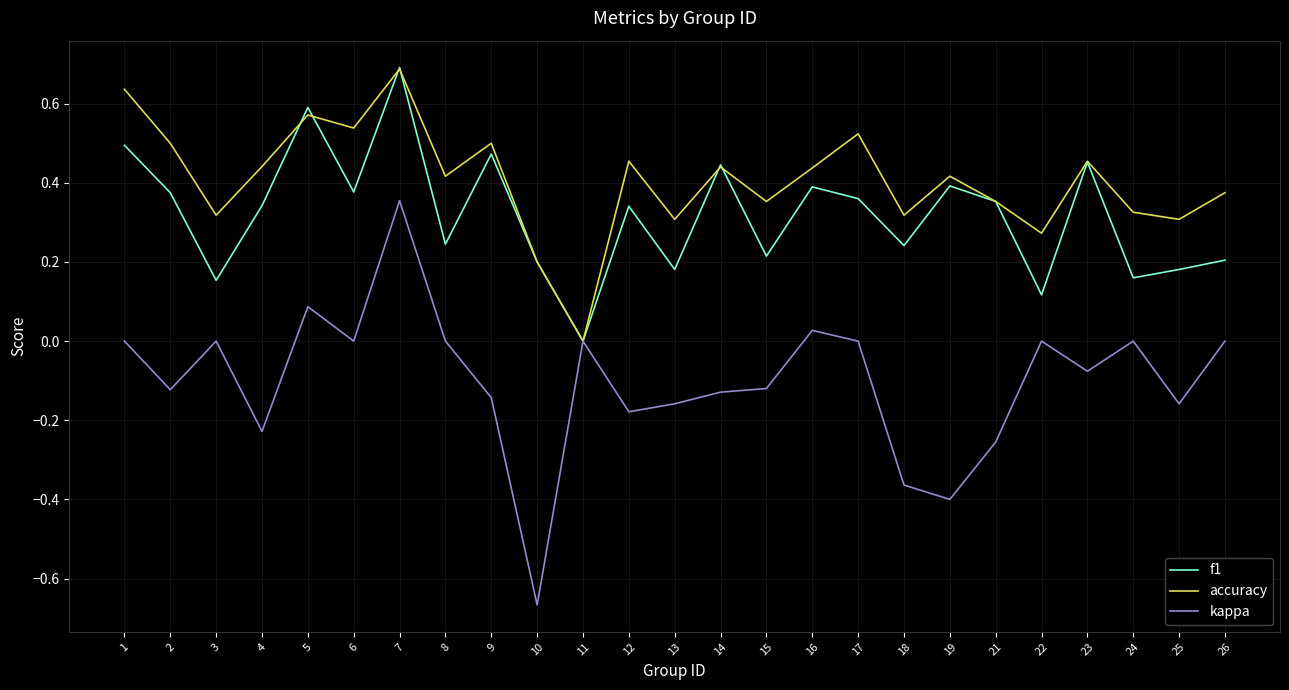

Which series has the largest range (max minus min)?

kappa